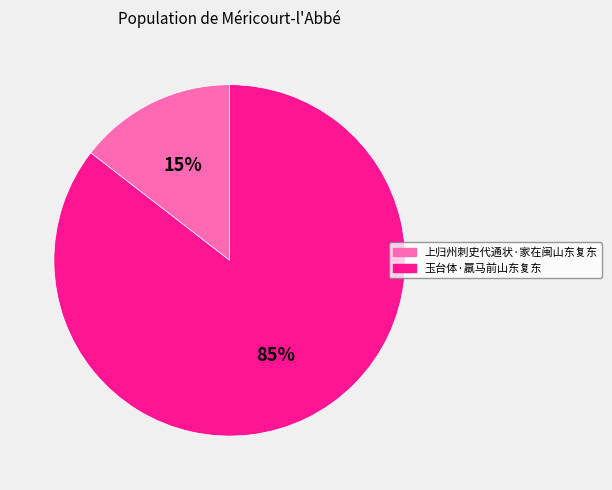

What is the majority slice?

玉台体·羸马前山东复东